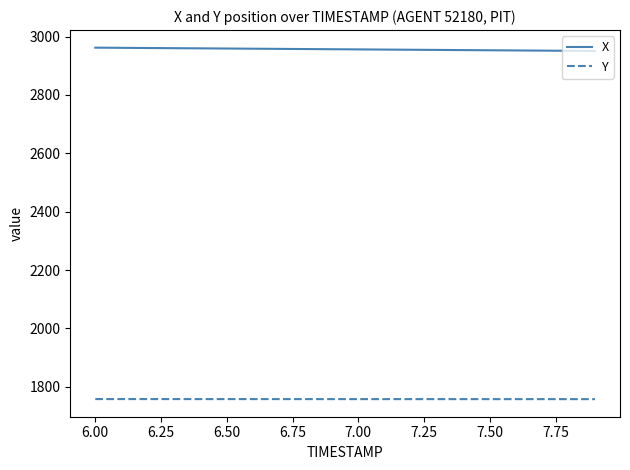

Which series has the largest total across all categories?

X